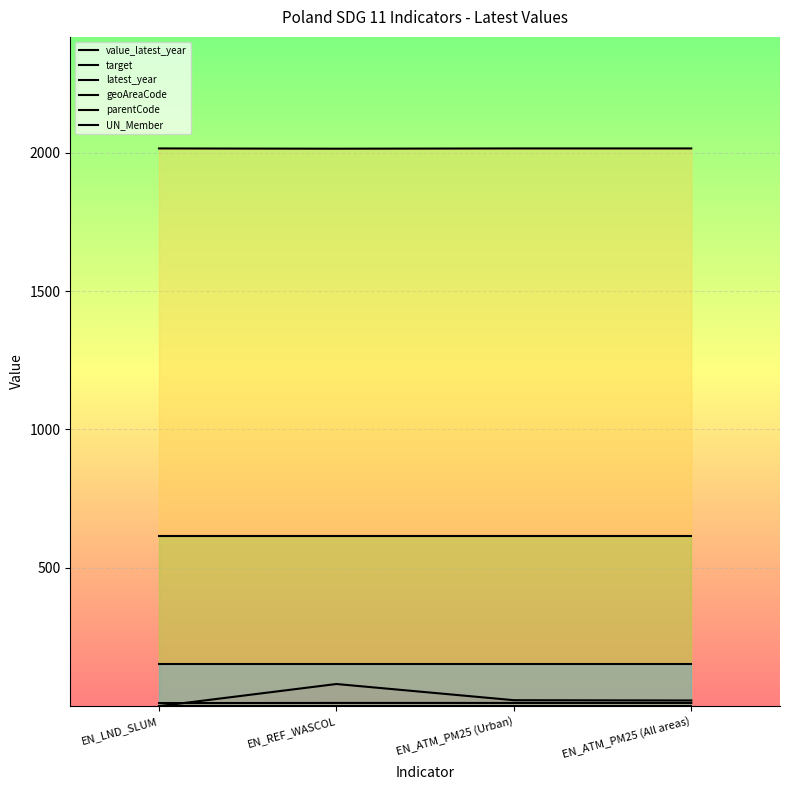

Is it true that target equals 17.7 at EN_LND_SLUM?

False